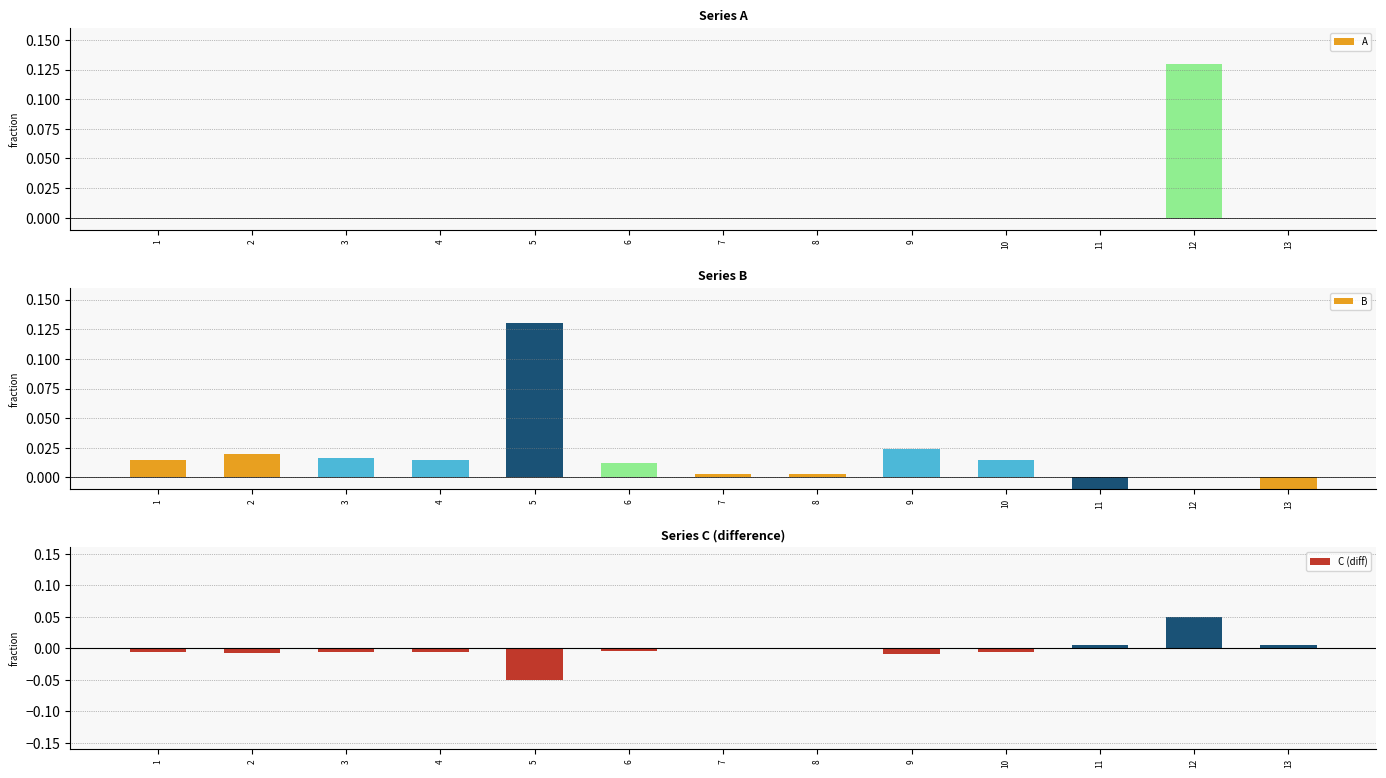

How many bars are there in total?

39